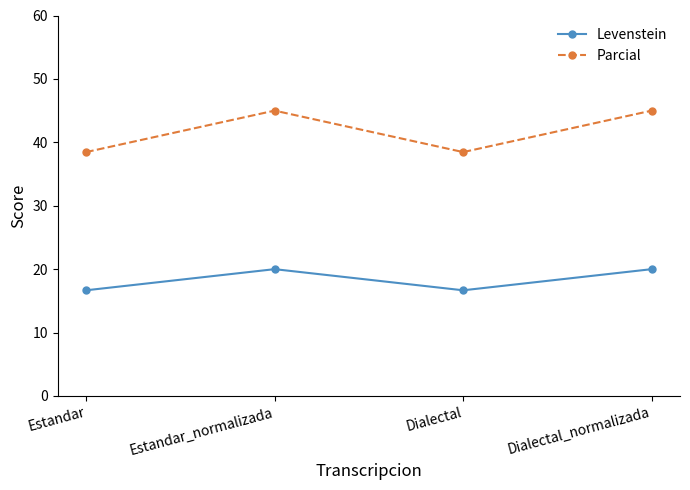

In Levenstein, how many points are higher than both neighbors (excluding endpoints)?

1